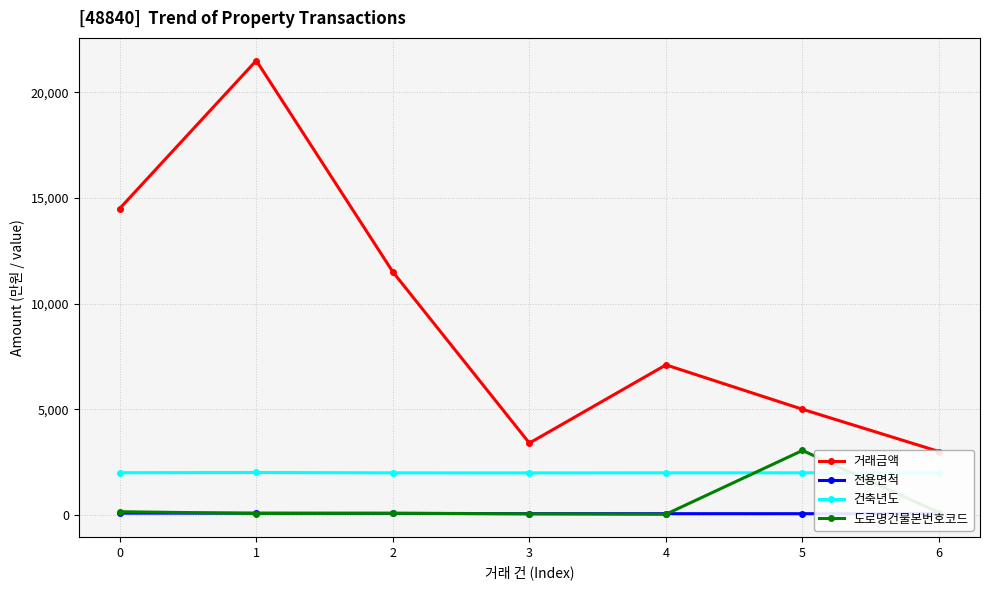

Which series has the largest total across all categories?

거래금액